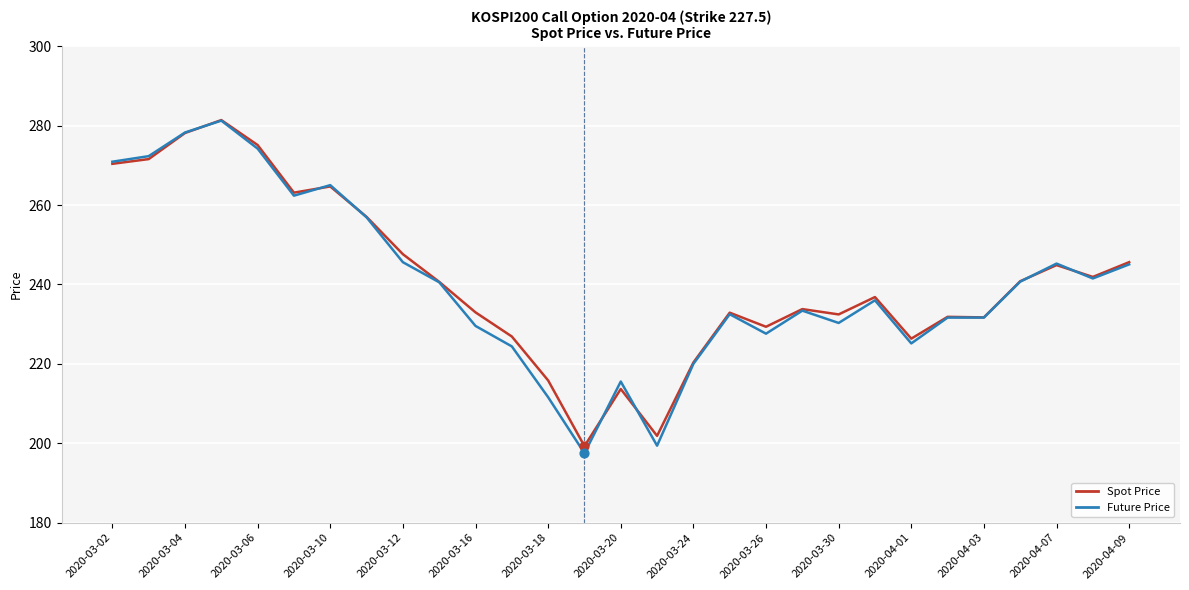

What is the maximum value shown in the chart?

281.4